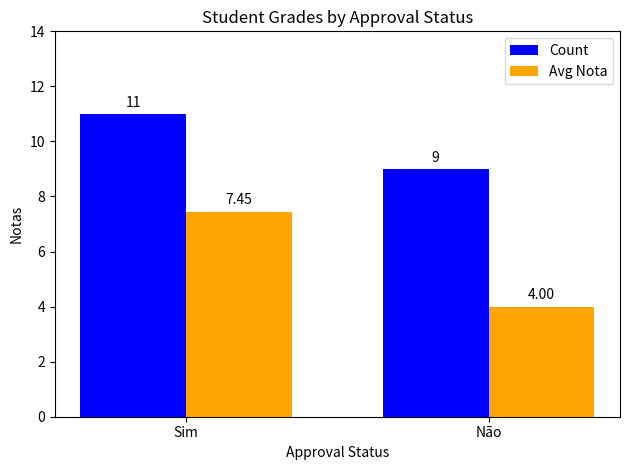

At Sim, list the series in order from largest to smallest.

Count, Avg Nota